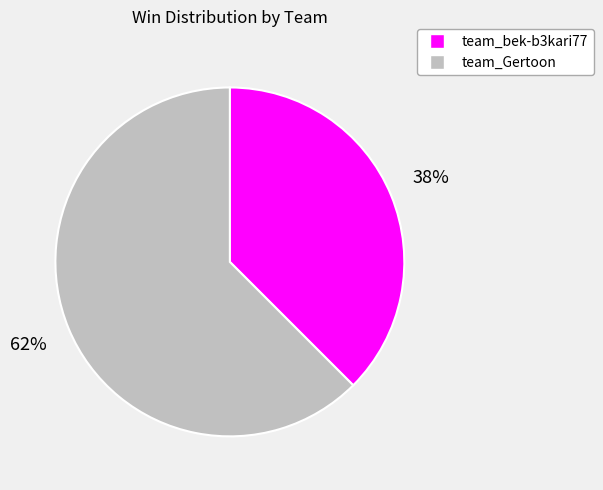

Is there a majority slice in this chart?

Yes